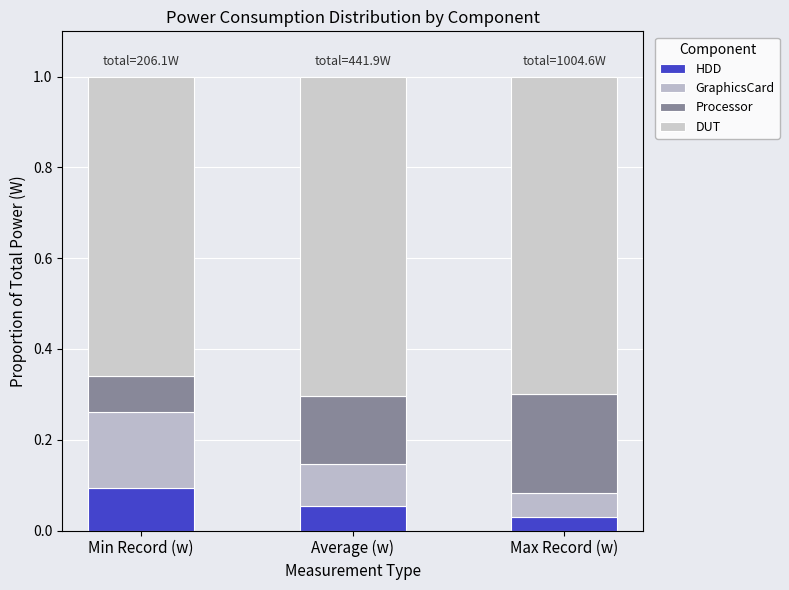

Are the bars grouped side by side (vs. stacked)?

No